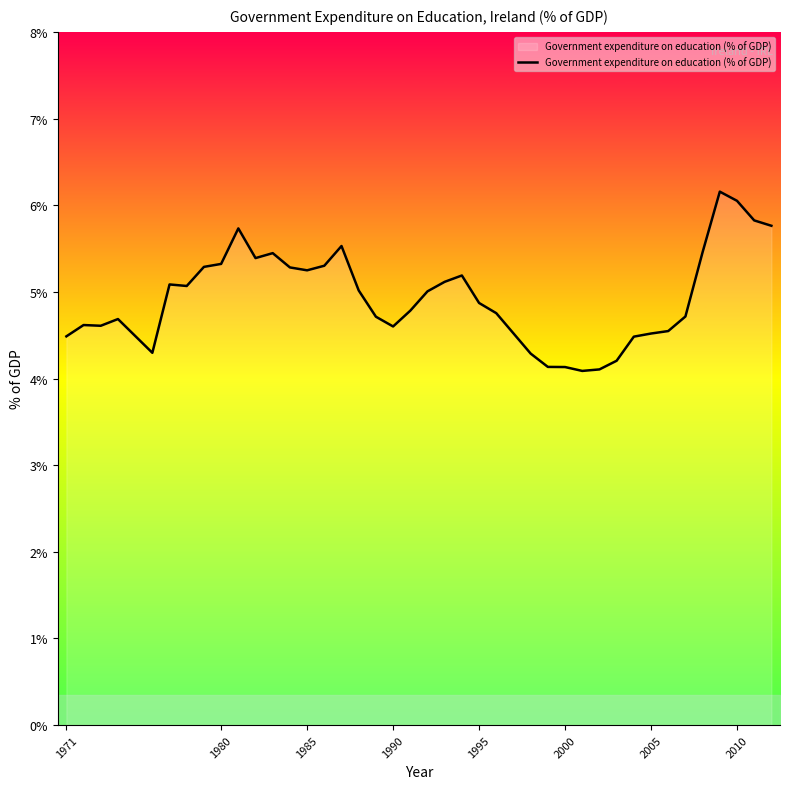

What is the smallest value displayed?

4.1